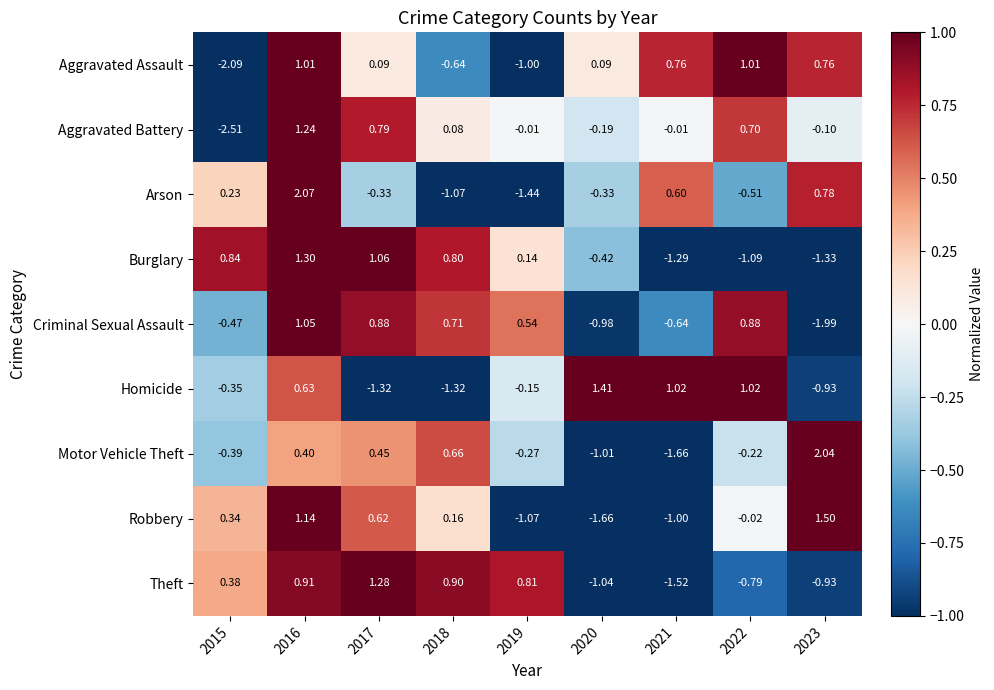

What is the spread (max minus min) of values at 2017?

2.6